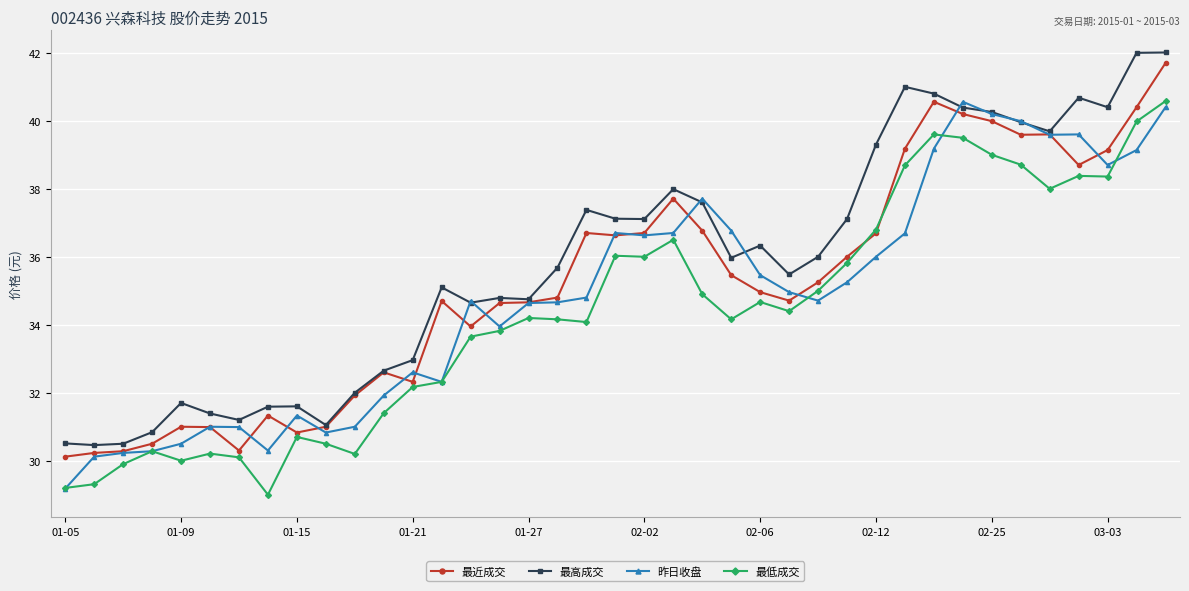

True or false: 最高成交 and 最低成交 intersect in this chart.

False